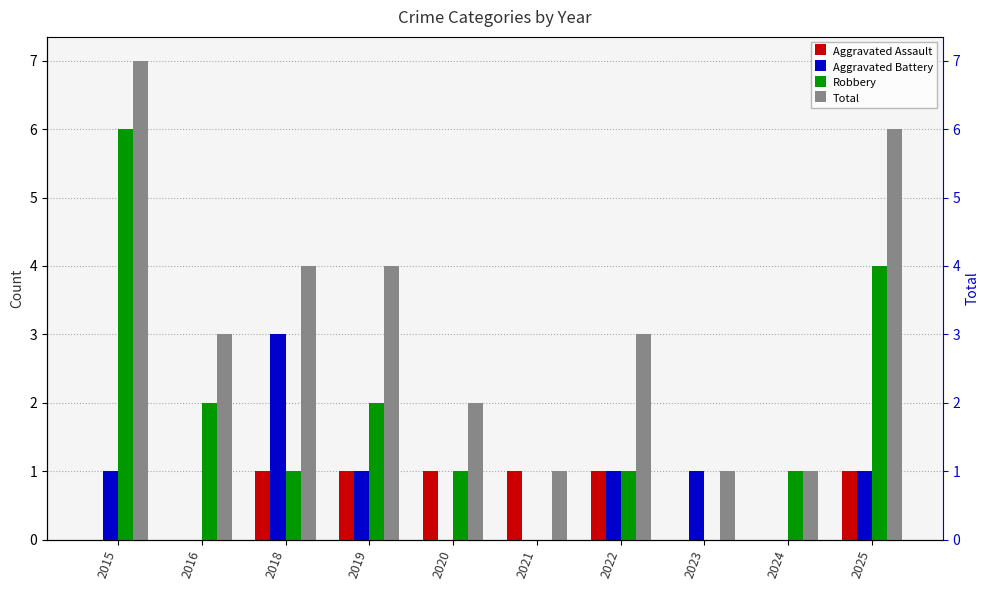

How many values in the Aggravated Battery series exceed 1?

1